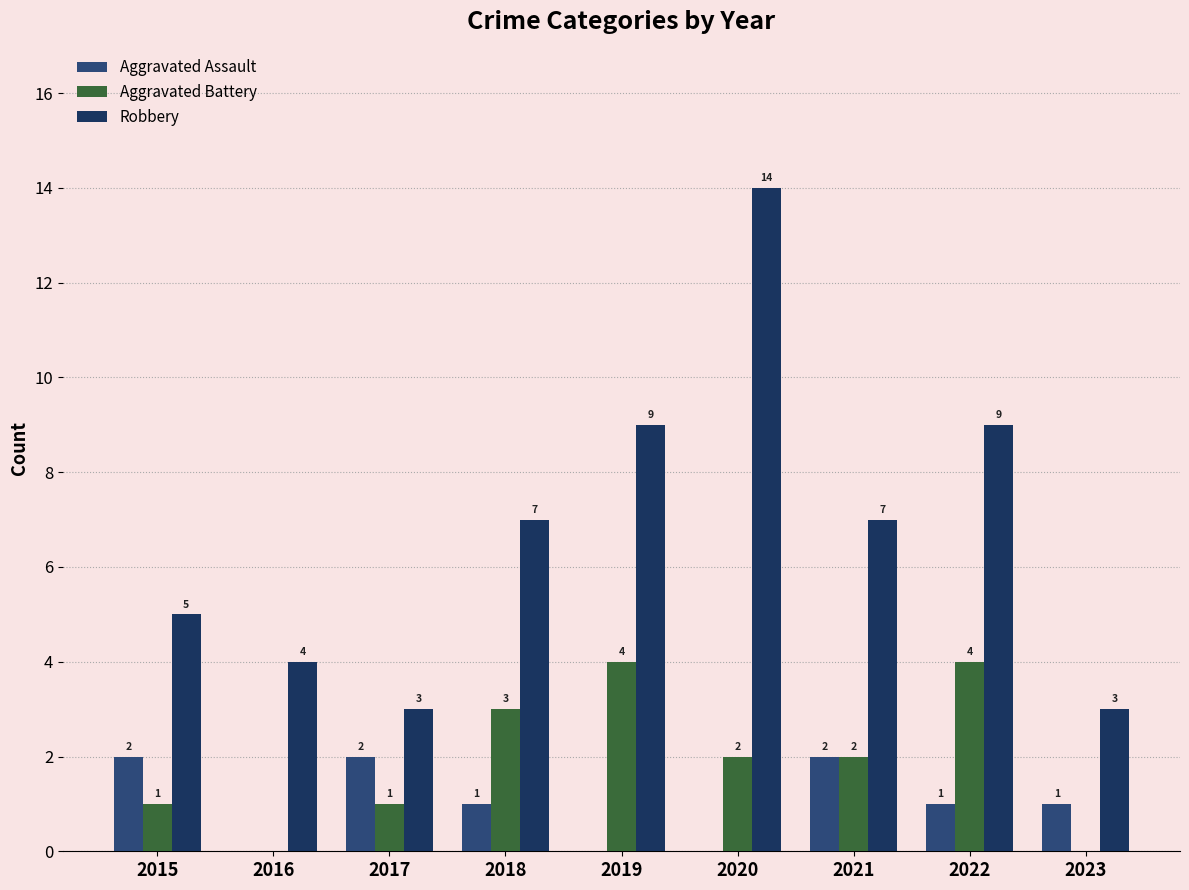

Reading left to right, list all the values displayed in this chart.

Aggravated Assault: 2	0	2	1	0	0	2	1	1
Aggravated Battery: 1	0	1	3	4	2	2	4	0
Robbery: 5	4	3	7	9	14	7	9	3